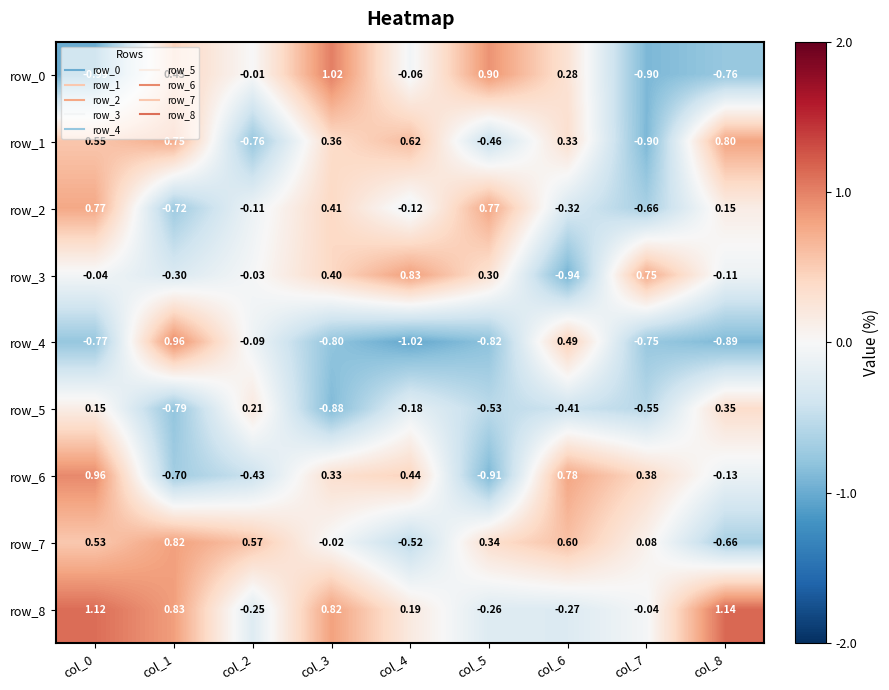

The value of row_3 at col_4 is 1.1. True or false?

False